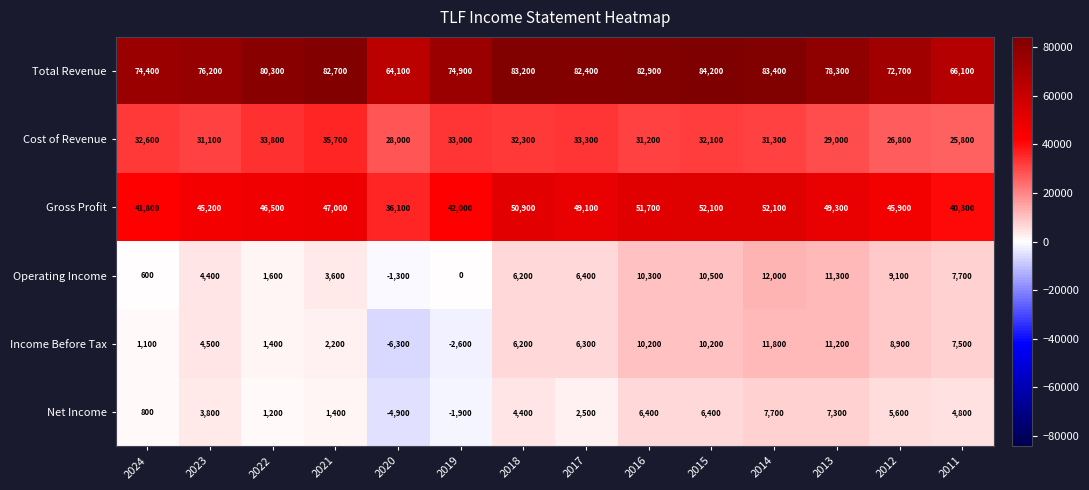

At 2012, list the series in order from smallest to largest.

Net Income, Income Before Tax, Operating Income, Cost of Revenue, Gross Profit, Total Revenue